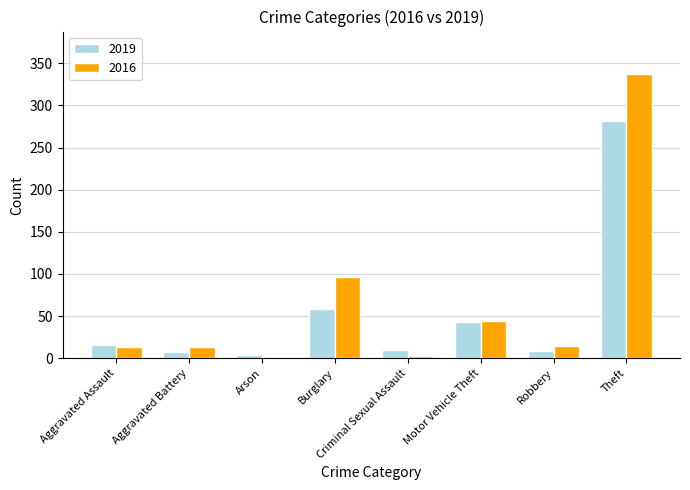

Are the bars horizontal?

No